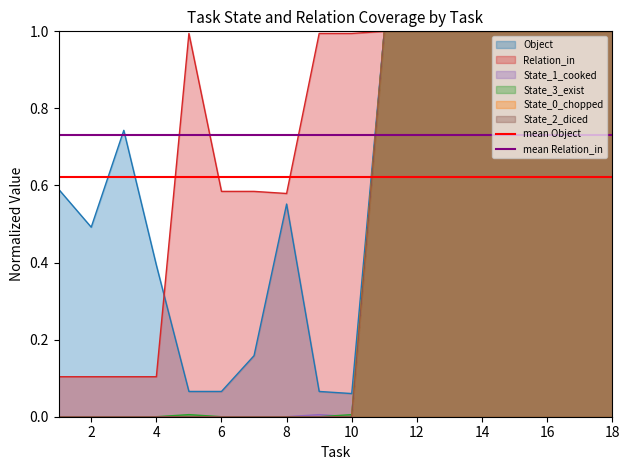

True or false: State_1_cooked has a value of 1.7 at 16.

False